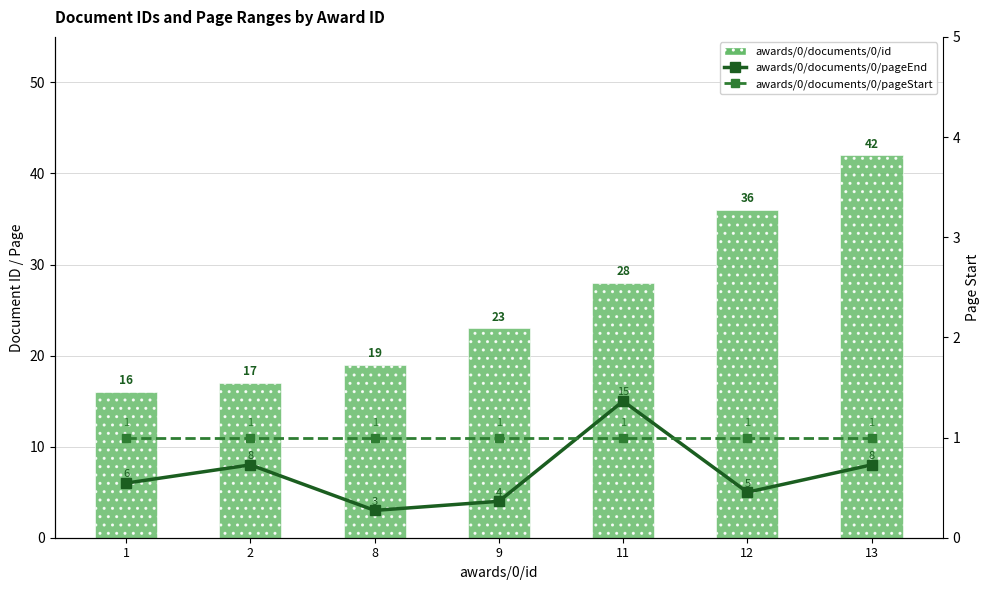

Is the value of awards/0/documents/0/pageEnd at 9 greater than the value of awards/0/documents/0/pageStart at 8?

Yes